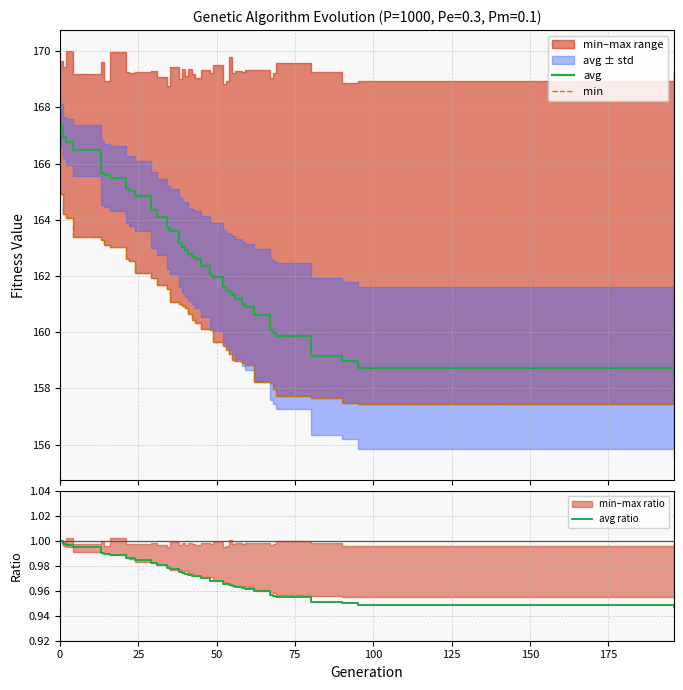

What is the sum of all avg values?

6183.2